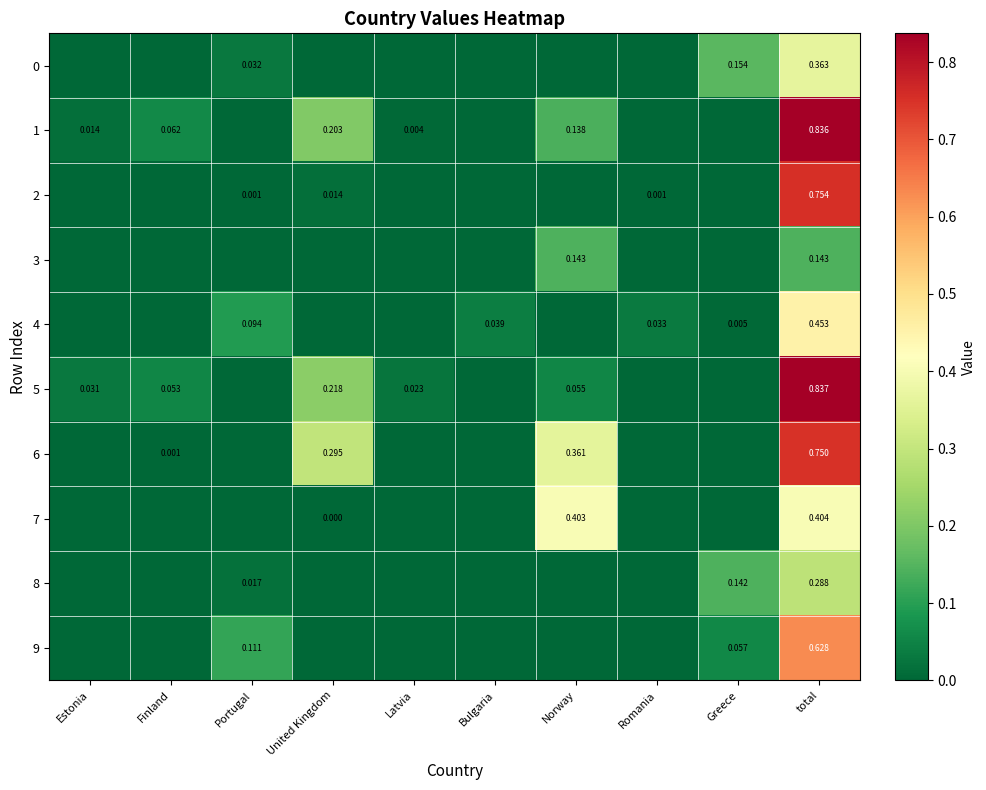

At how many categories does at least one series exceed 0?

10